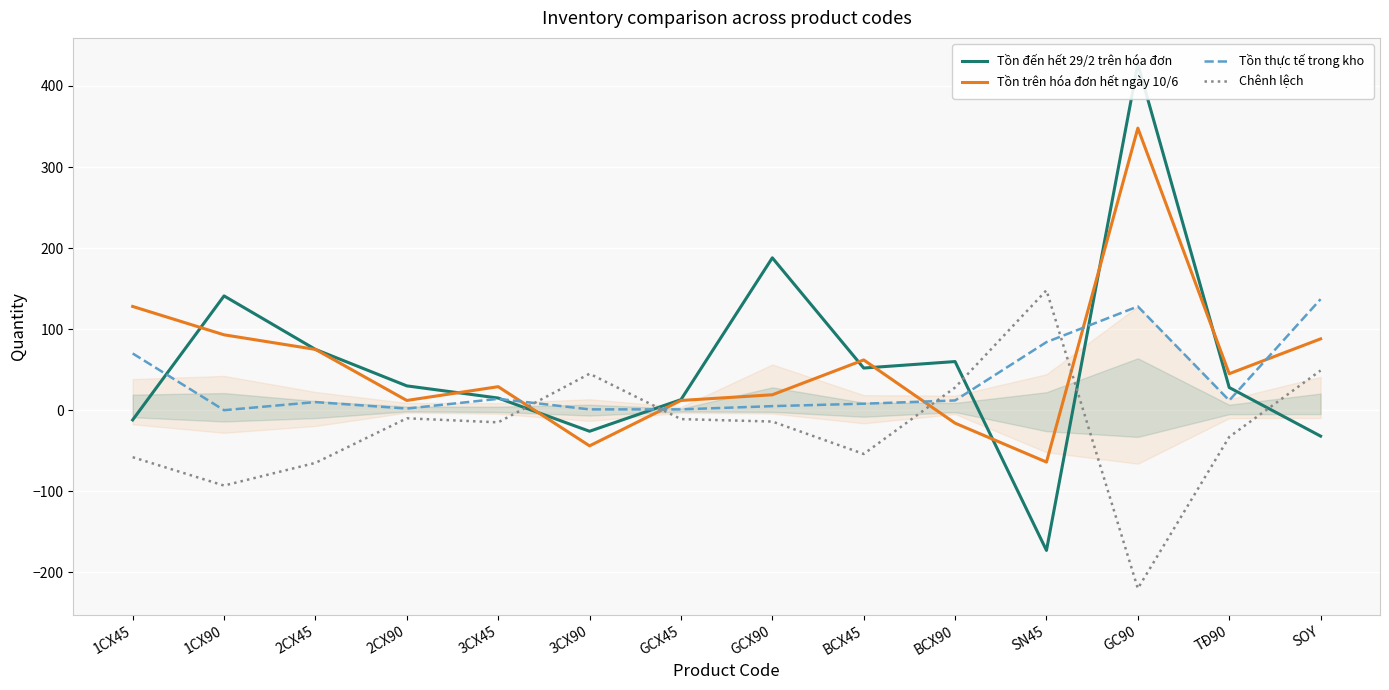

Where is Chênh lệch nearest to the value -36?

TĐ90